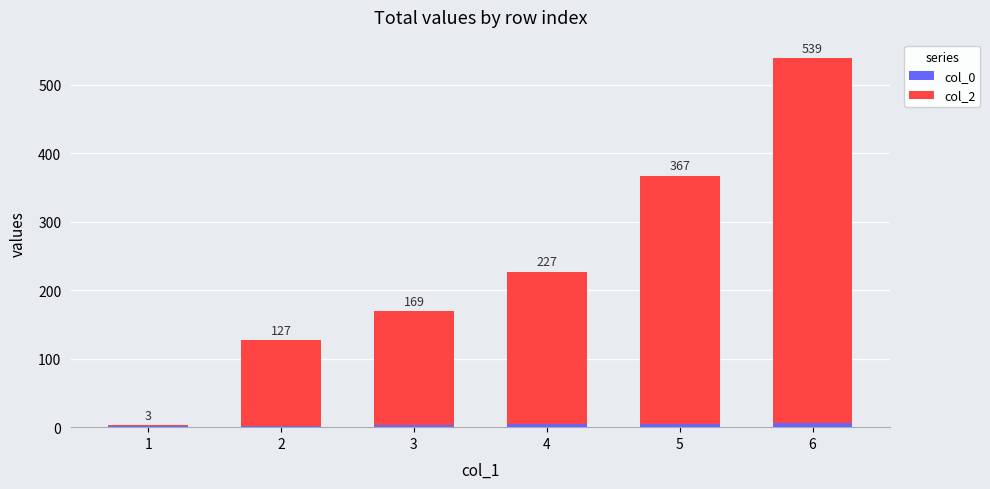

At how many categories does at least one series exceed 527?

1